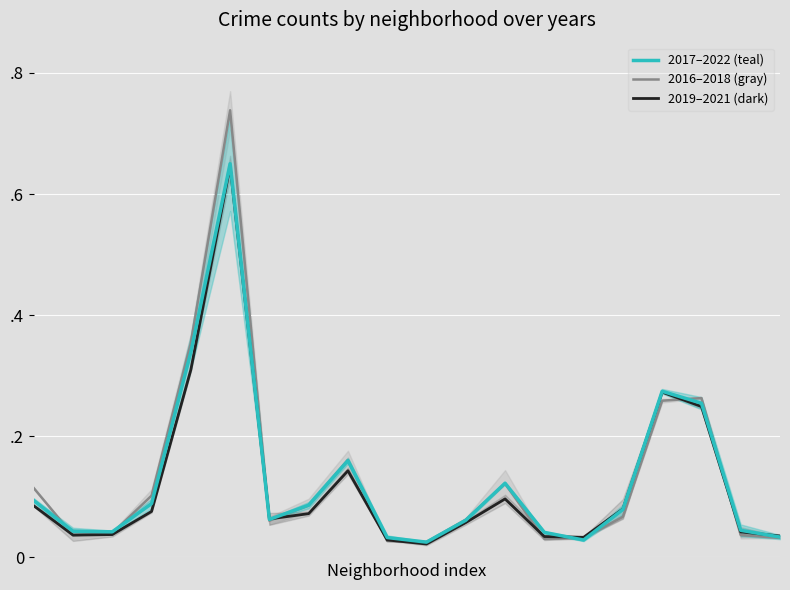

Which has a higher value, 9 or 7?

7